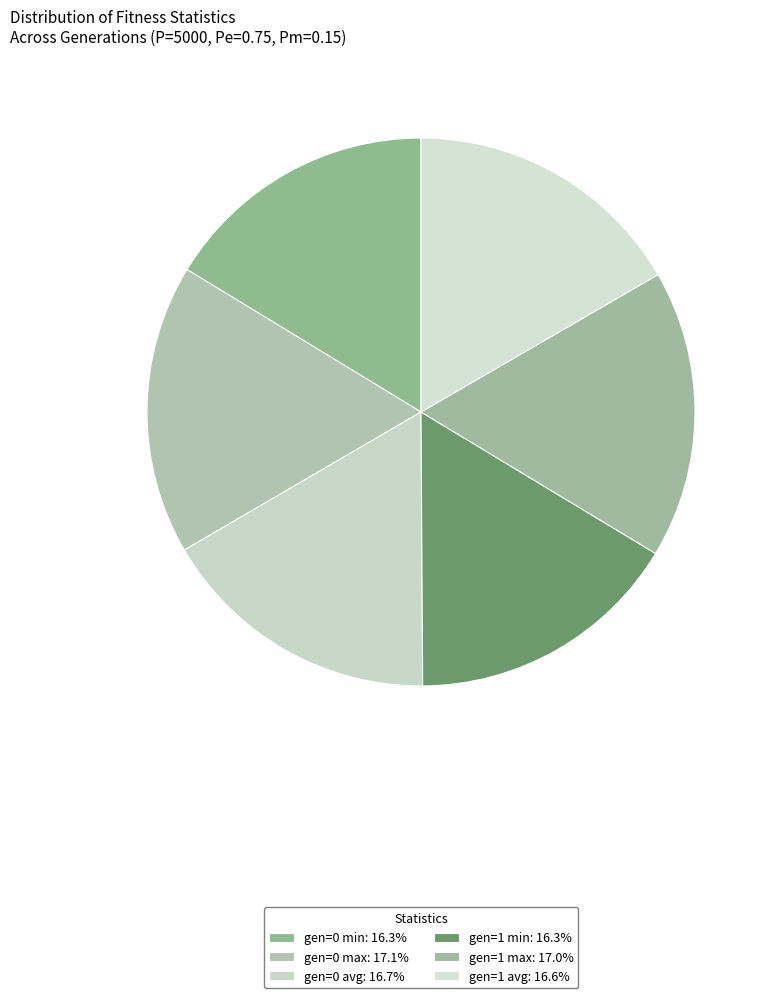

To the nearest percent, what is the difference between the largest and smallest slice percentages?

1%